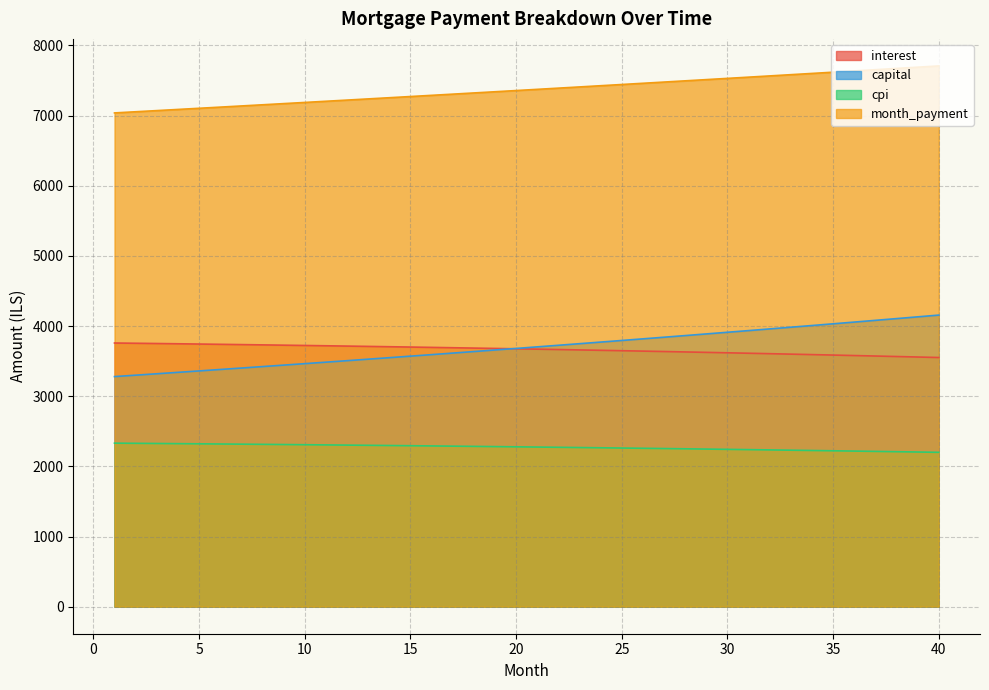

True or false: interest and month_payment cross at least once.

False